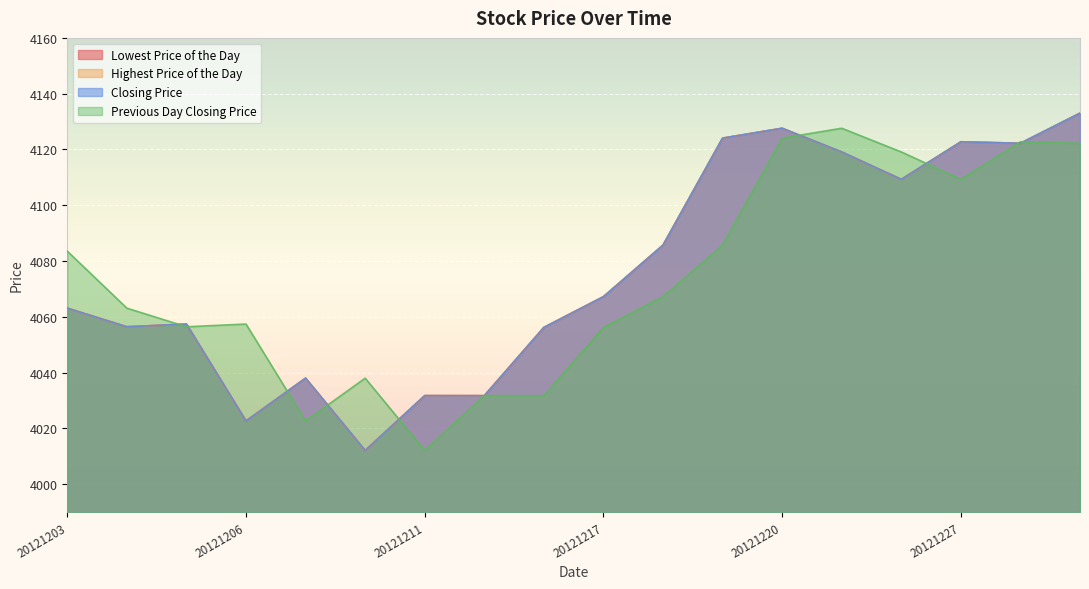

The Lowest Price of the Day series shows 4056.4 at 20121204. True or false?

True